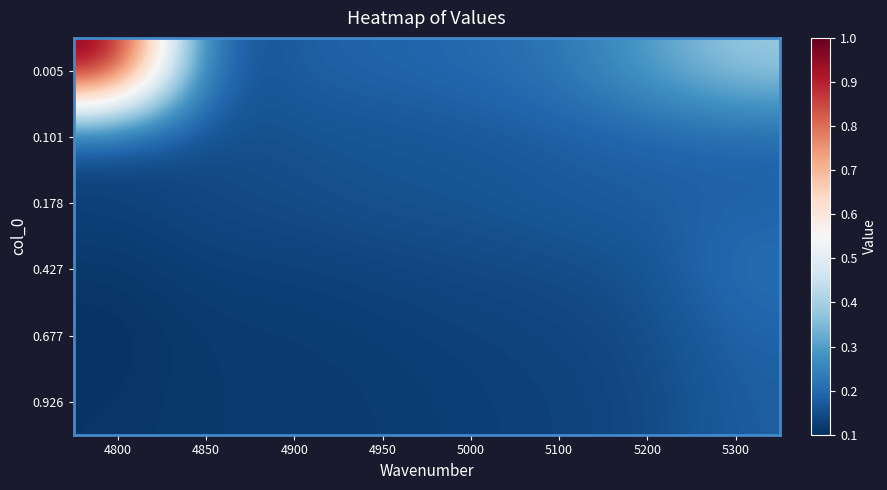

Reading left to right, what are all the values shown in this chart?

0.005: 4800=1.0	4850=0.1	4900=0.2	4950=0.2	5000=0.2	5100=0.2	5200=0.3	5300=0.4
0.101: 4800=0.1	4850=0.1	4900=0.2	4950=0.2	5000=0.2	5100=0.2	5200=0.2	5300=0.2
0.178: 4800=0.1	4850=0.1	4900=0.1	4950=0.2	5000=0.2	5100=0.2	5200=0.2	5300=0.2
0.427: 4800=0.1	4850=0.1	4900=0.1	4950=0.1	5000=0.1	5100=0.1	5200=0.2	5300=0.2
0.677: 4800=0.1	4850=0.1	4900=0.1	4950=0.1	5000=0.1	5100=0.1	5200=0.1	5300=0.2
0.926: 4800=0.1	4850=0.1	4900=0.1	4950=0.1	5000=0.1	5100=0.1	5200=0.1	5300=0.2